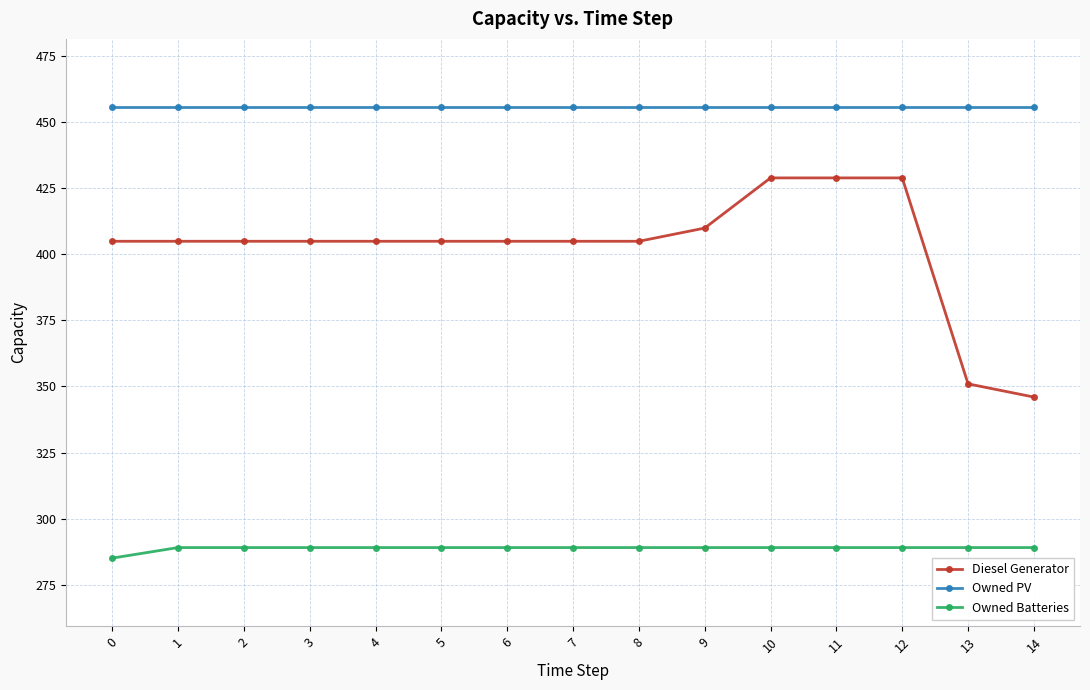

Which series has the largest range (max minus min)?

Diesel Generator